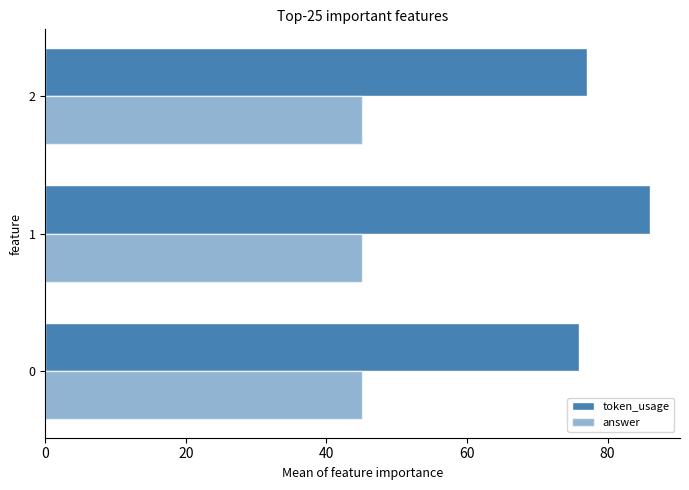

Count the number of data series in this chart.

2